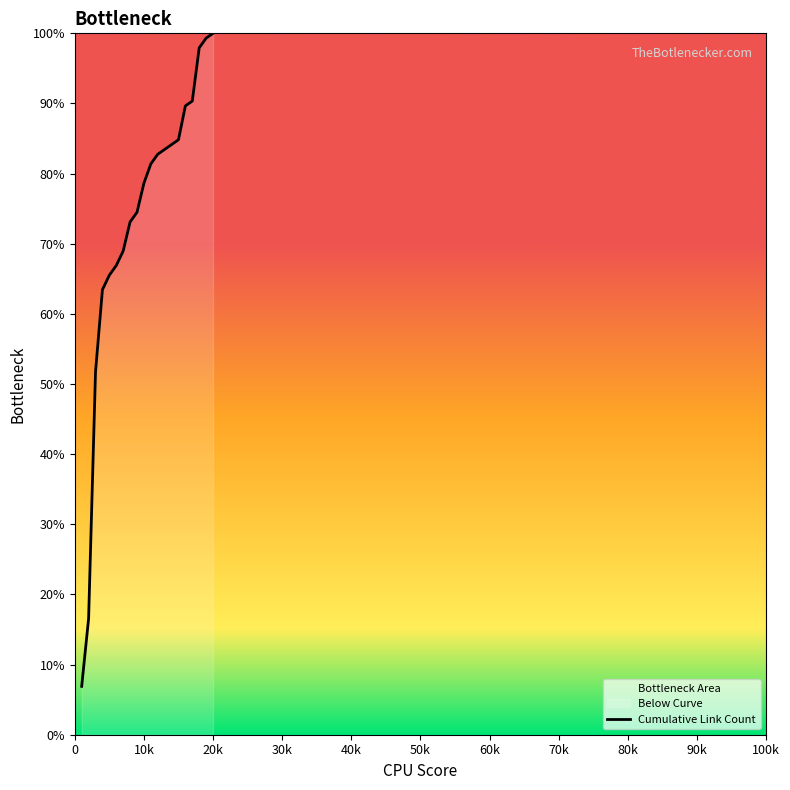

What is the smallest value displayed?

6.9